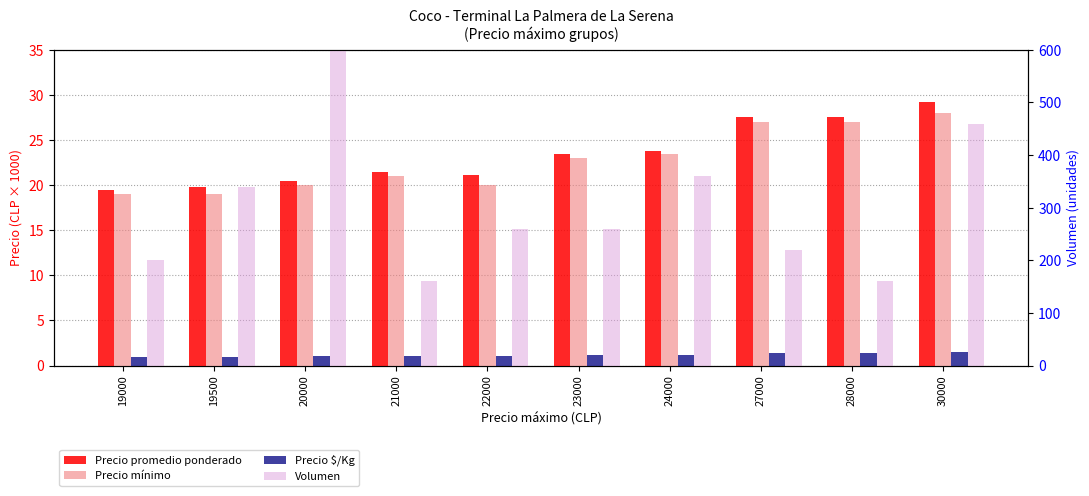

What is the total value across all series at 20000?

2901.5